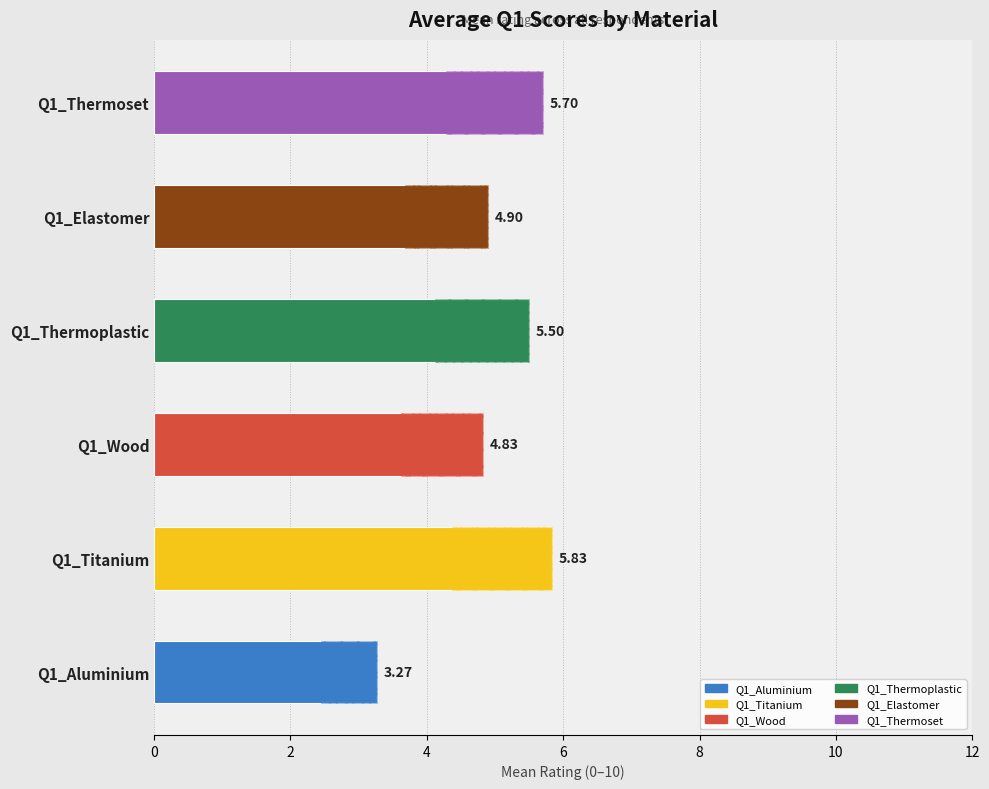

How many distinct data groups are displayed?

1